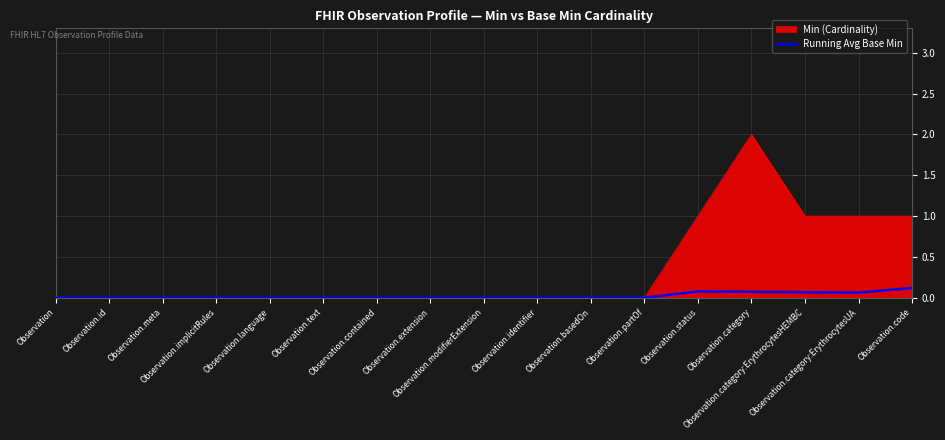

Which series has the largest range (max minus min)?

Min (Cardinality)